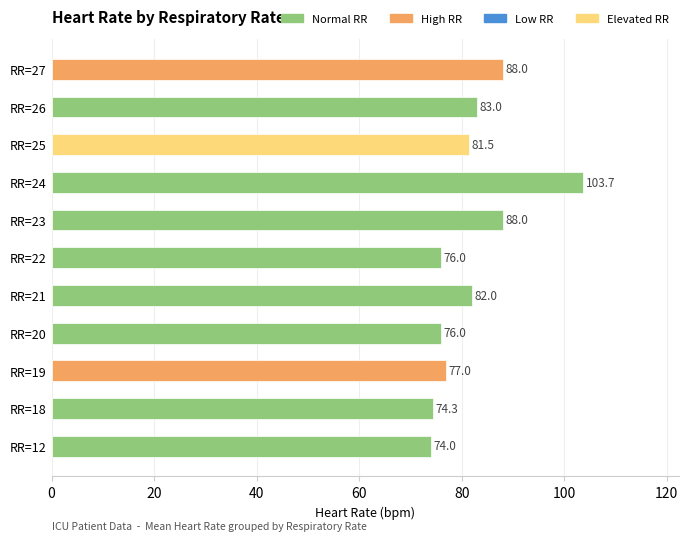

What is the average value?

82.1